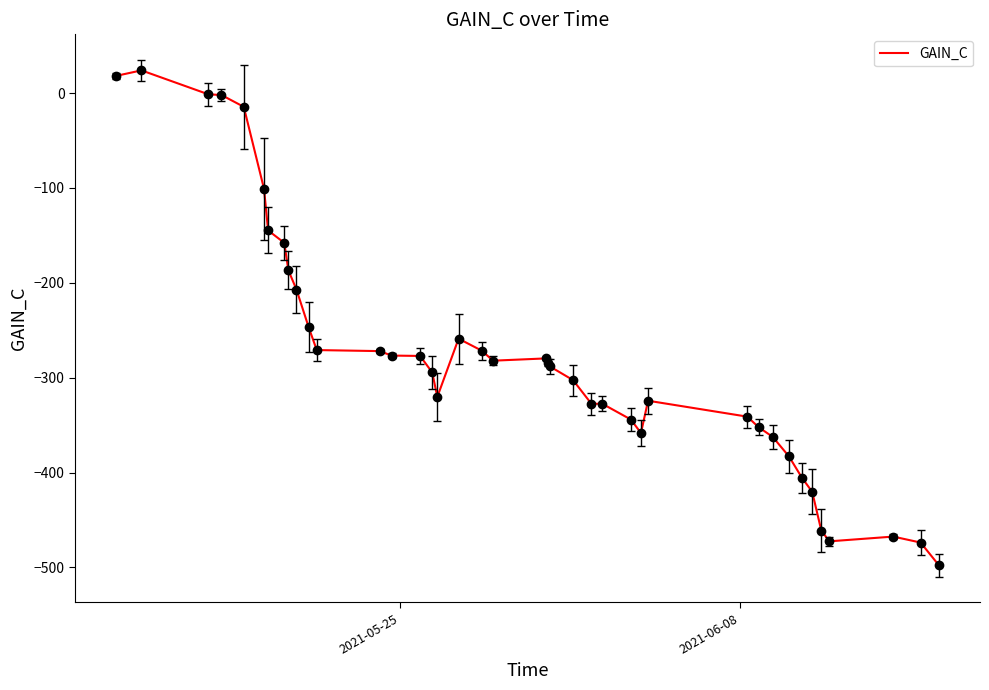

What is the smallest value displayed?

-497.7